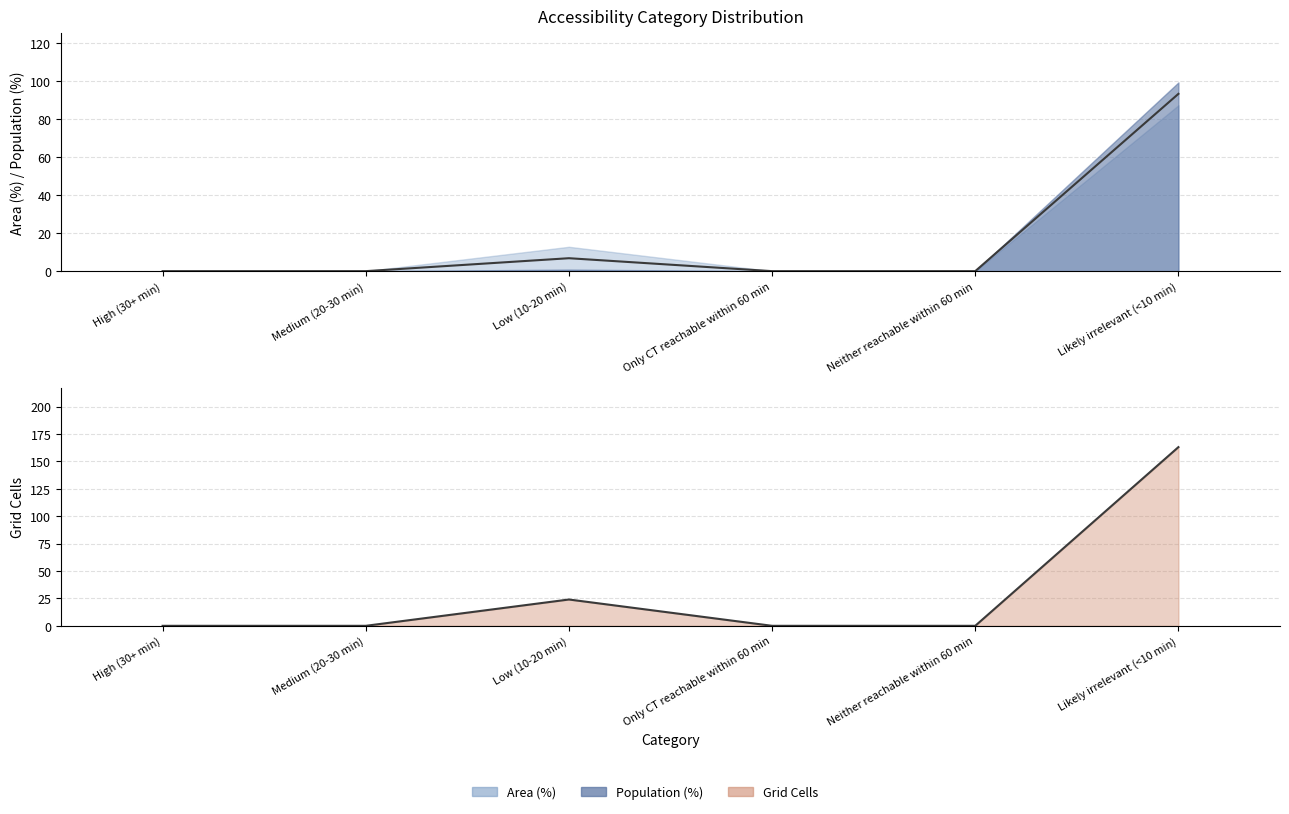

True or false: Population (%) and Area (%) cross at least once.

False